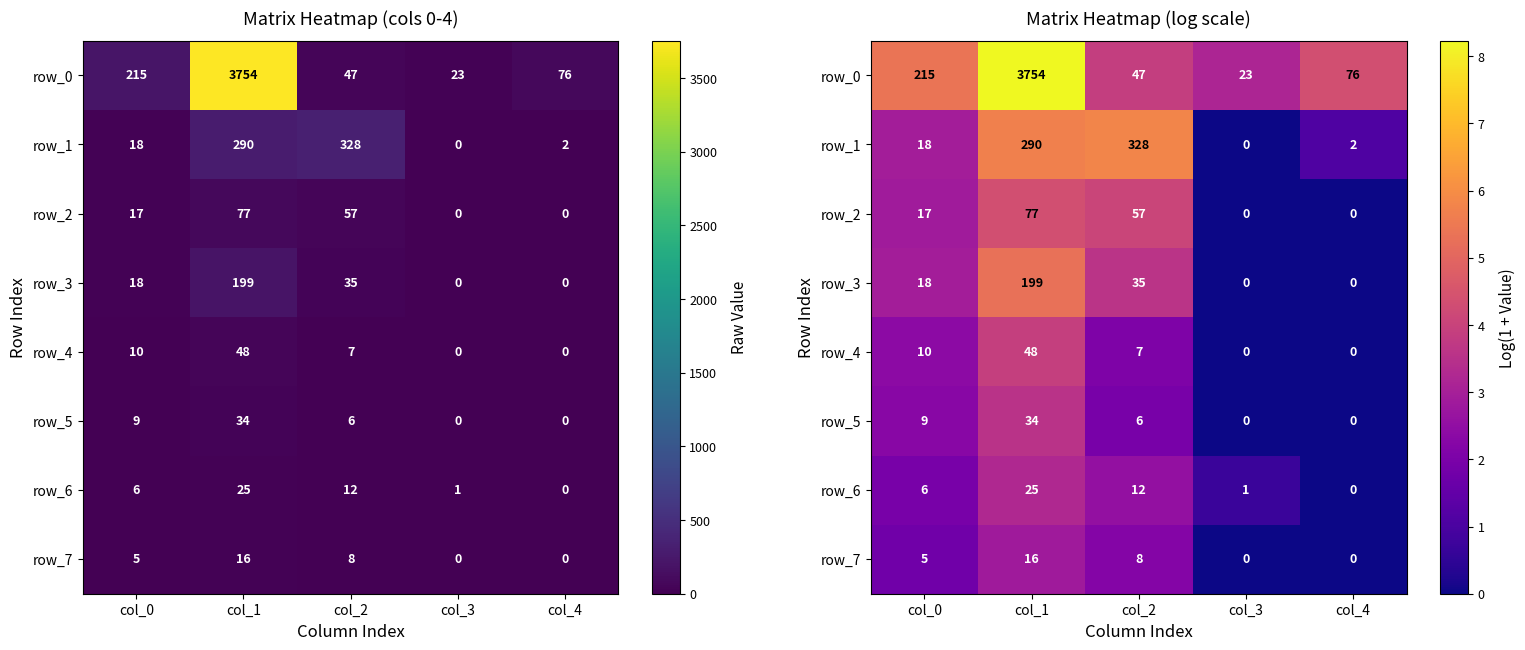

At which label does row_0 first exceed 4?

col_0